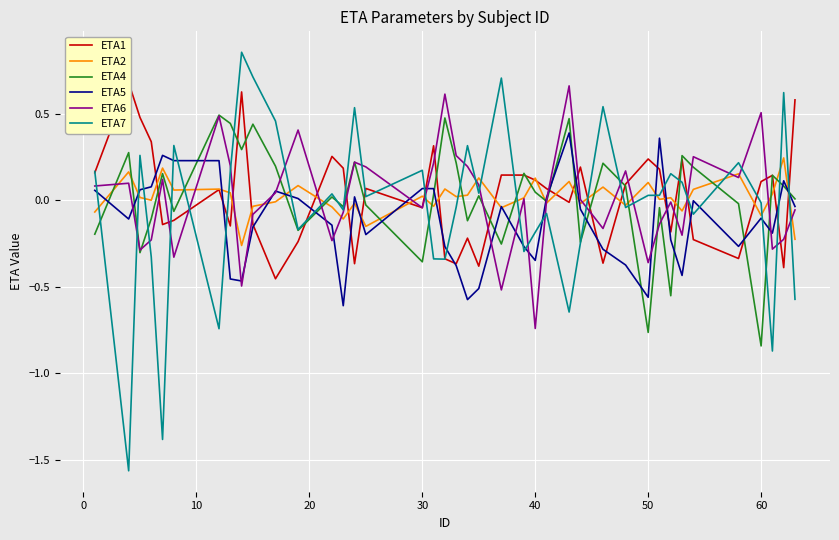

How many intersections are there between ETA5 and ETA2?

16